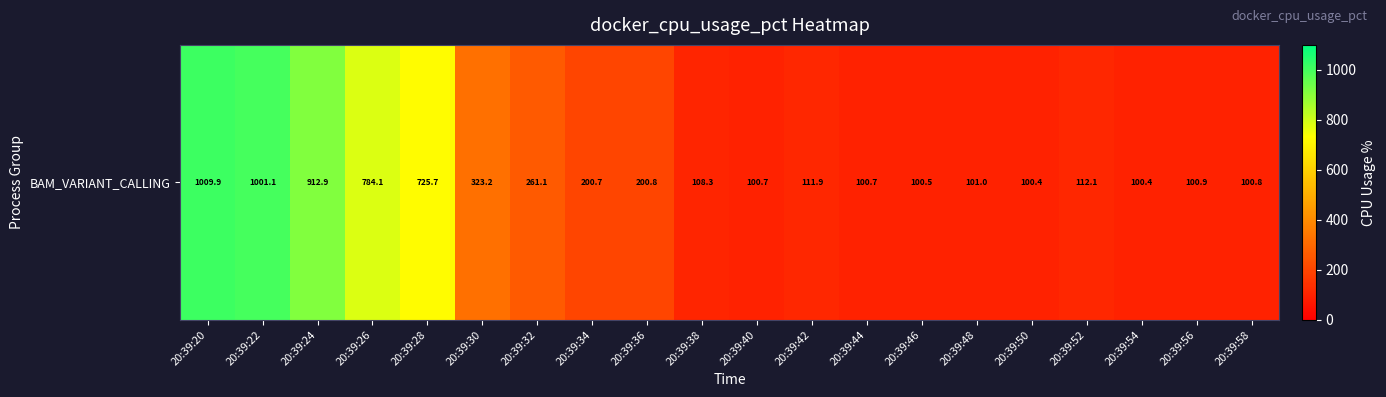

List the labels in order of value, smallest first.

20:39:50, 20:39:54, 20:39:46, 20:39:44, 20:39:40, 20:39:58, 20:39:56, 20:39:48, 20:39:38, 20:39:42, 20:39:52, 20:39:34, 20:39:36, 20:39:32, 20:39:30, 20:39:28, 20:39:26, 20:39:24, 20:39:22, 20:39:20